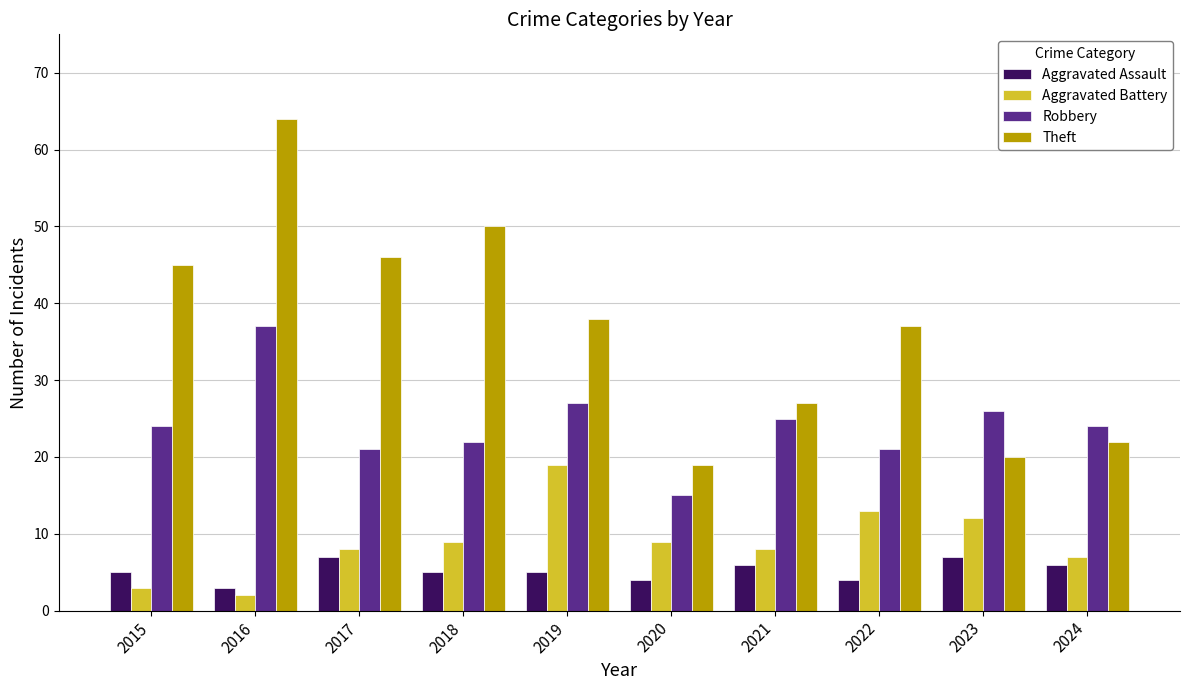

How many Aggravated Assault values are between 4 and 6?

7